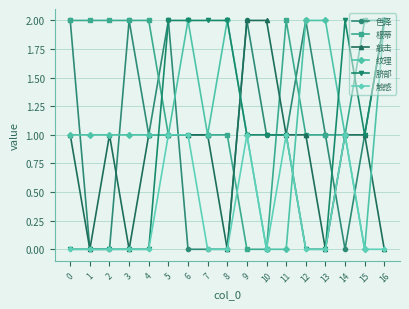

True or false: 敲击 and 纹理 cross at least once.

True